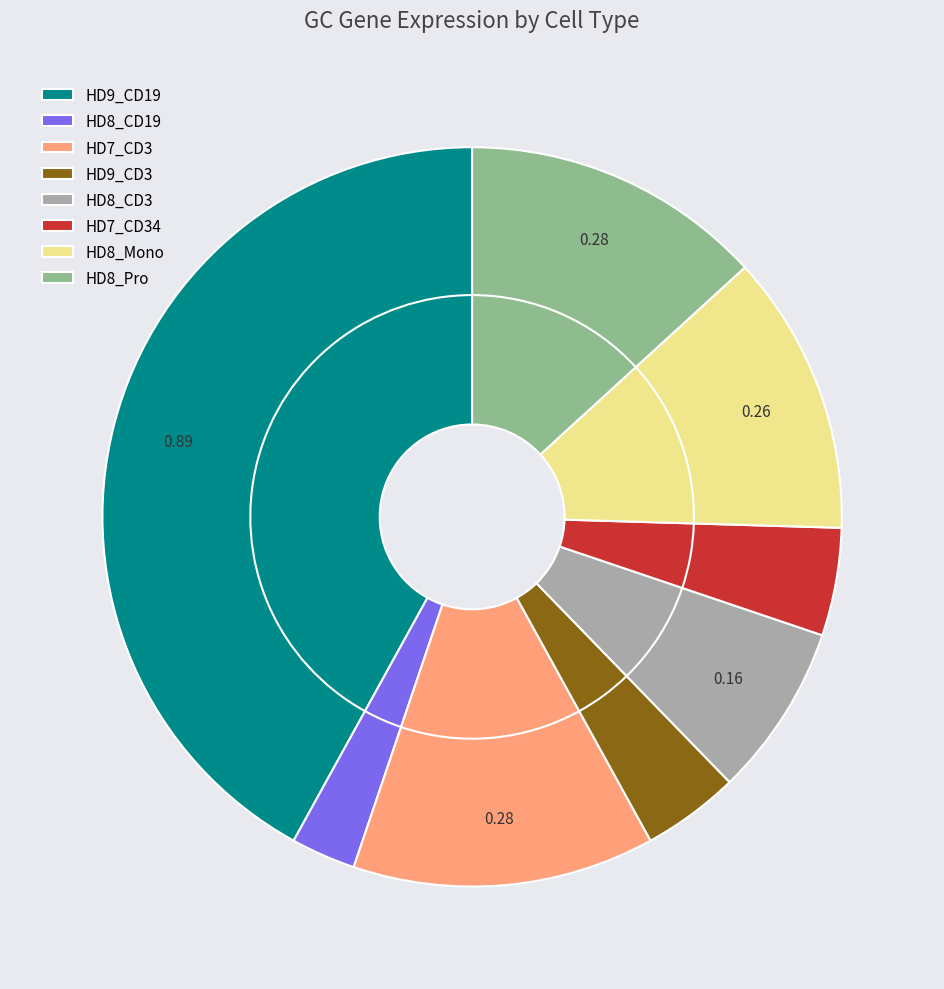

How much of the chart is everything except HD8_CD3?

92.5%